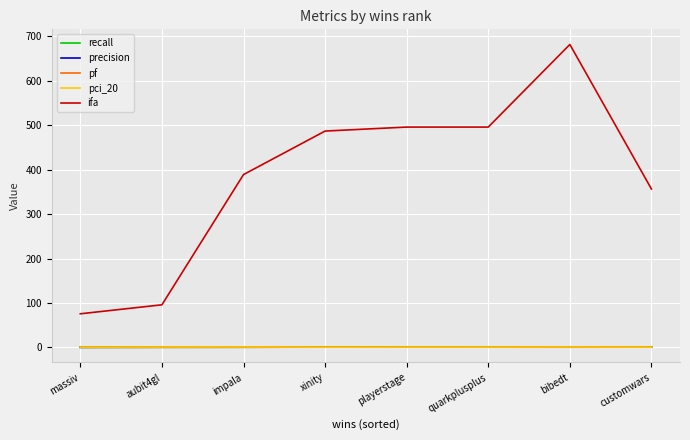

Does the chart have visible grid lines?

Yes